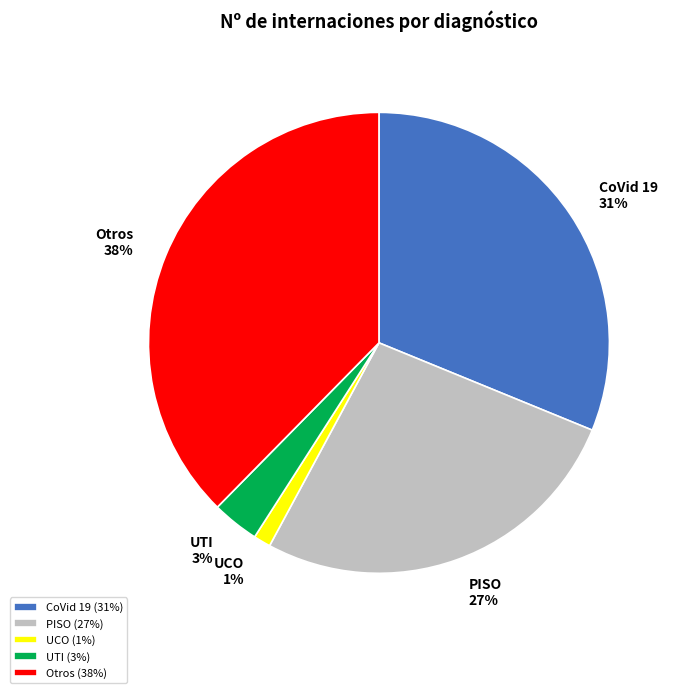

Is the sum of PISO and Otros greater than half?

Yes